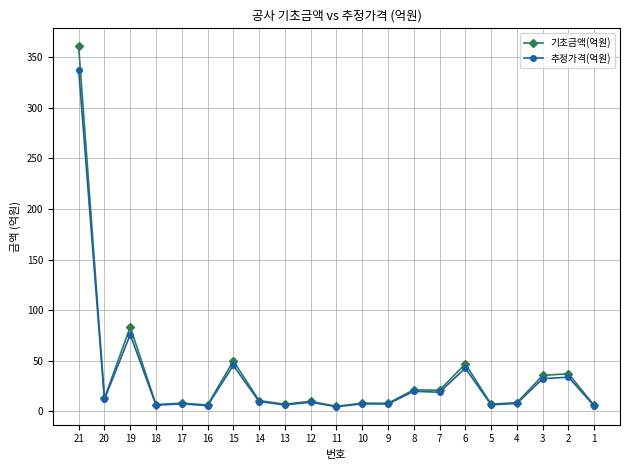

At how many categories does at least one series exceed 98?

1